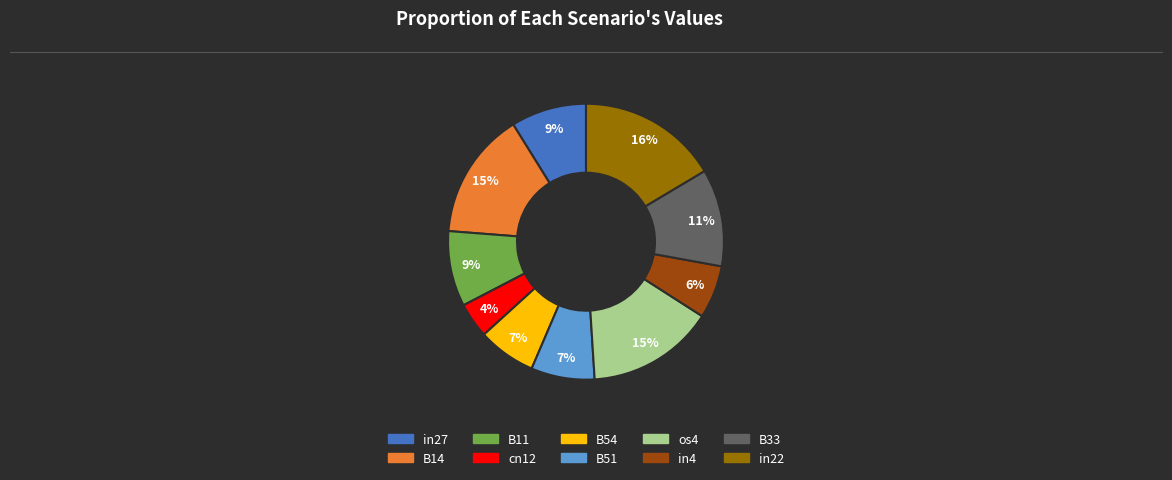

To the nearest percent, what is the difference between the largest and smallest slice percentages?

12%